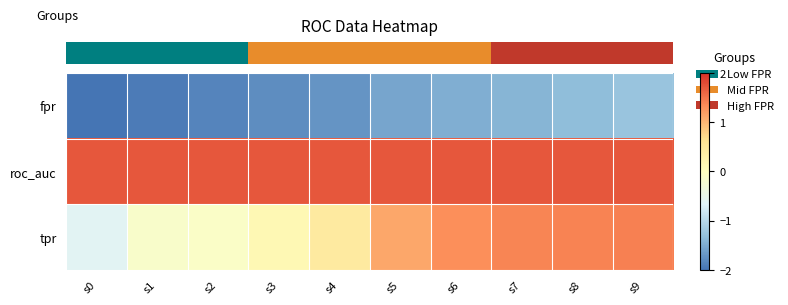

Rank the series by their maximum value, from lowest to highest.

row_0, row_2, row_1